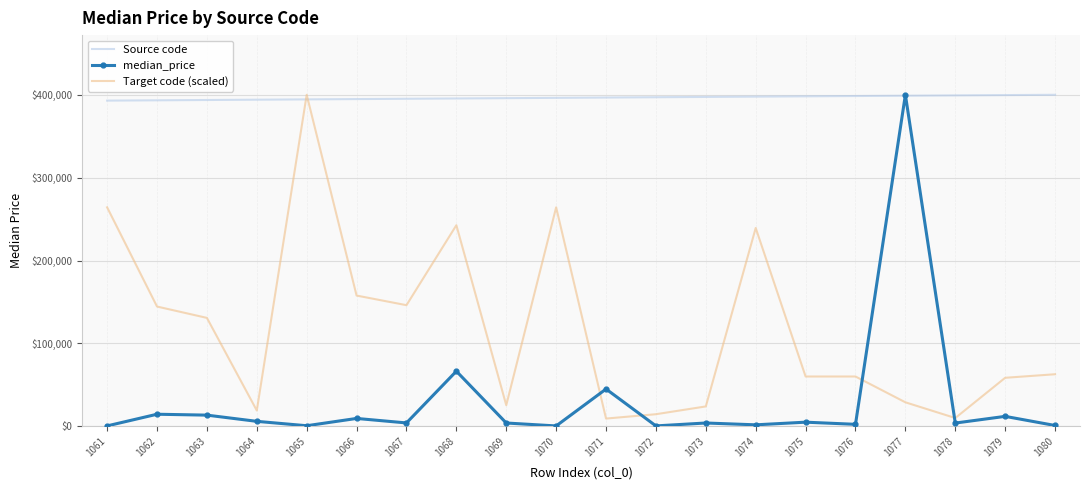

How many intersections are there between Target code (scaled) and median_price?

4